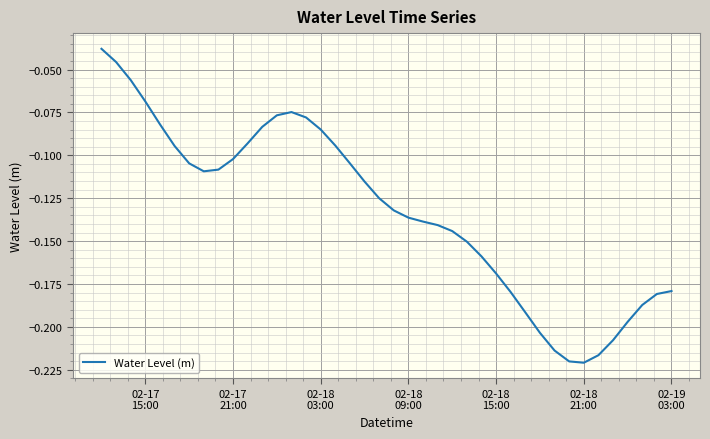

Does the chart have visible grid lines?

Yes